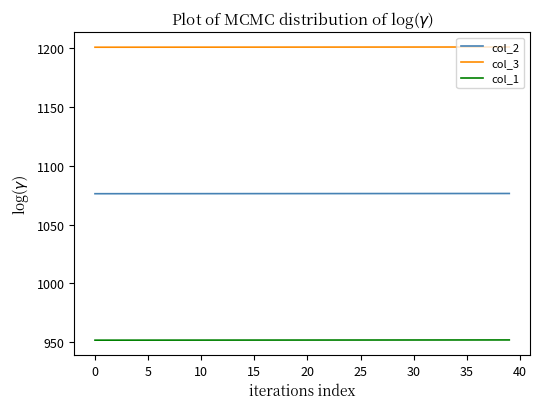

What are all the series names shown in the legend?

col_2, col_3, col_1